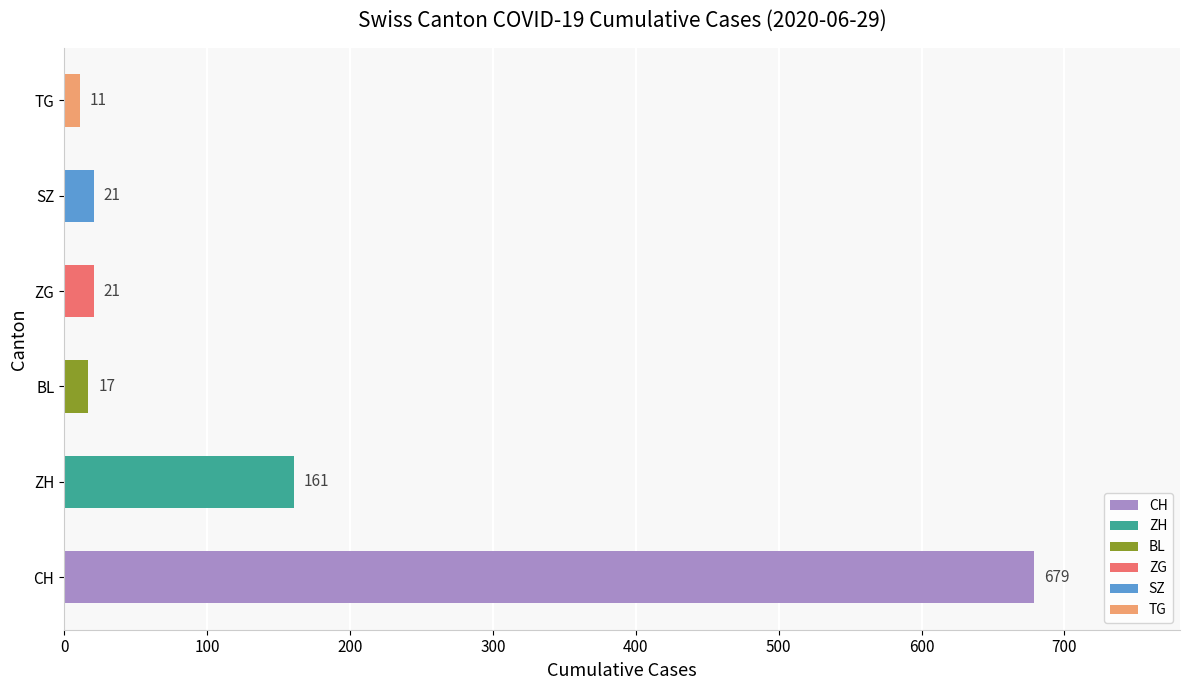

Does the chart contain any negative values?

No